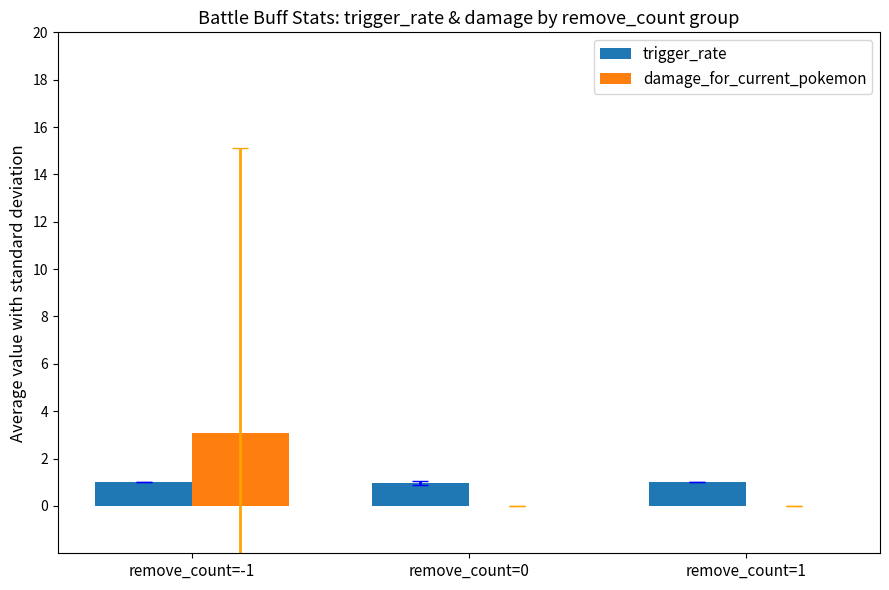

What is the sum of all trigger_rate values?

3.0